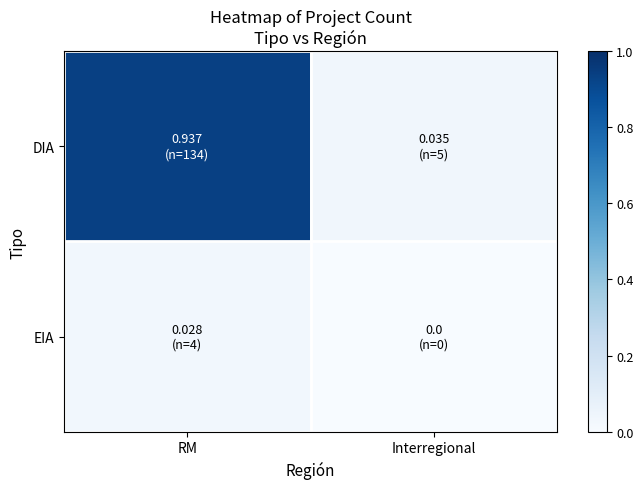

Reading left to right, list all the values displayed in this chart.

DIA: RM=0.9	Interregional=0.0
EIA: RM=0.0	Interregional=0.0